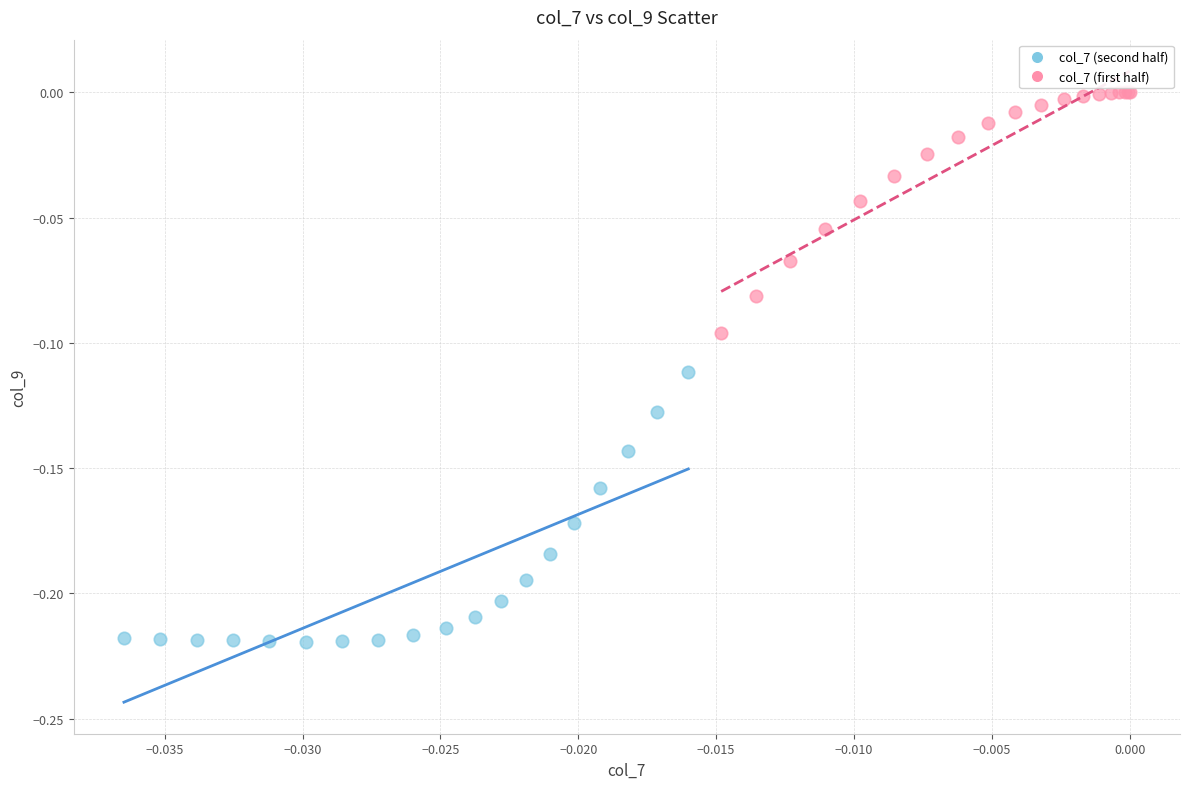

Which series reaches the maximum Y coordinate?

col_7 (first half)